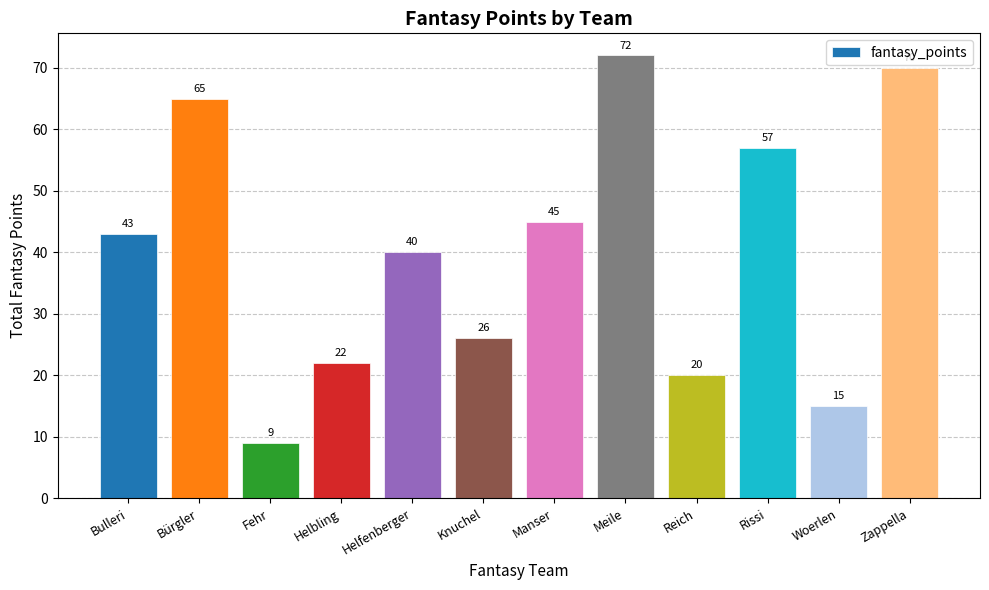

How many distinct data groups are displayed?

1